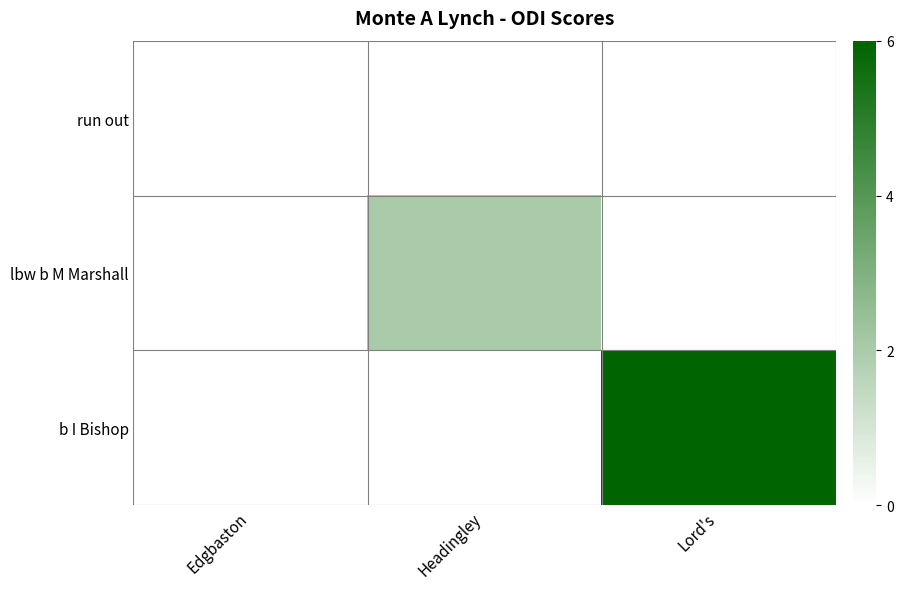

Rank the series by their maximum value, from highest to lowest.

b I Bishop, lbw b M Marshall, run out